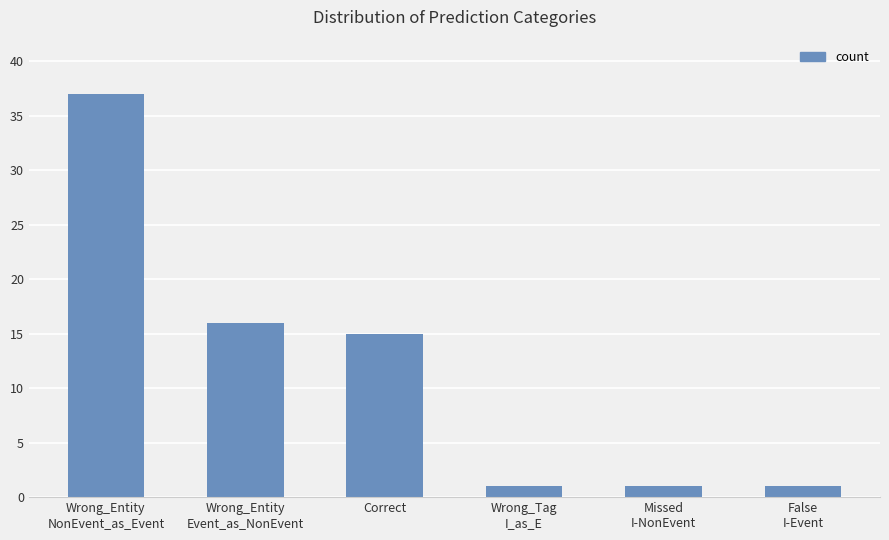

What is the sum of all values?

71